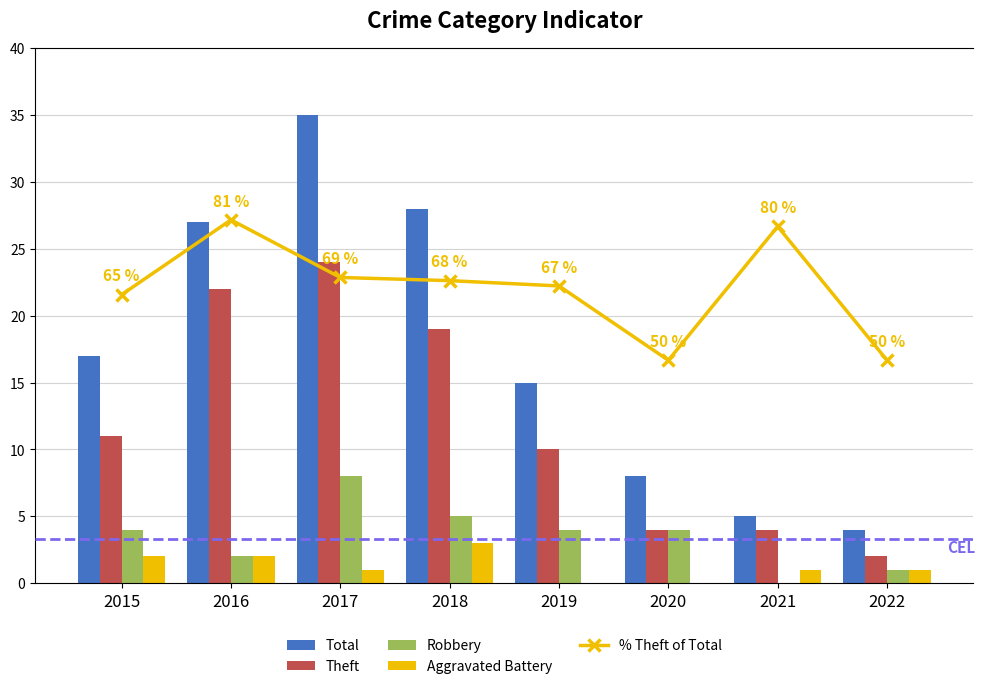

What is the sum of all Total values?

139